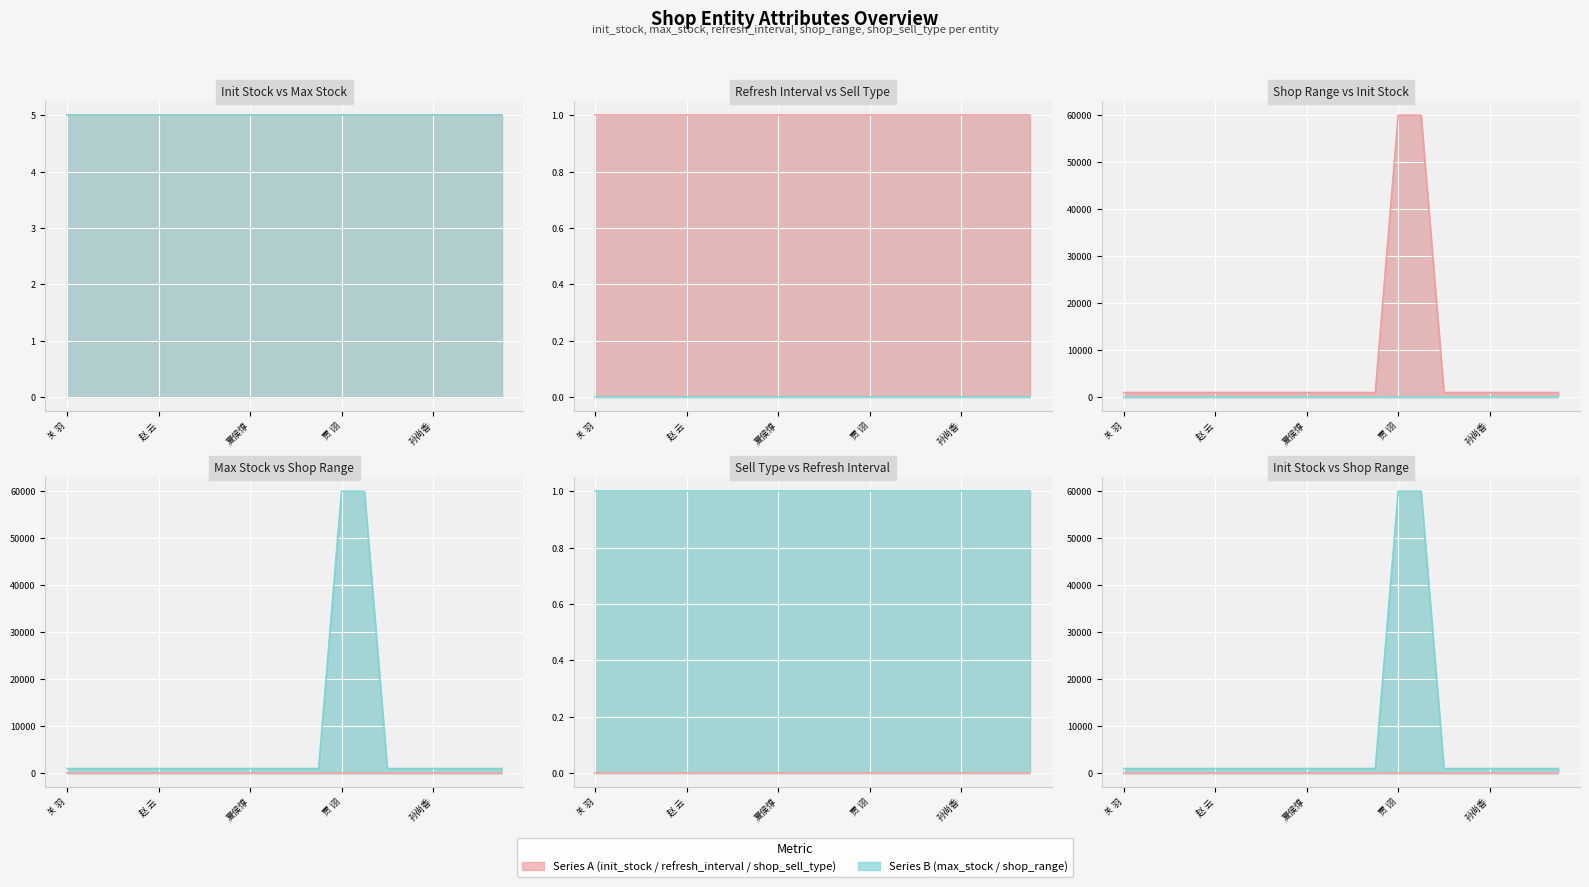

True or false: max_stock has a value of 5 at 小 乔.

True